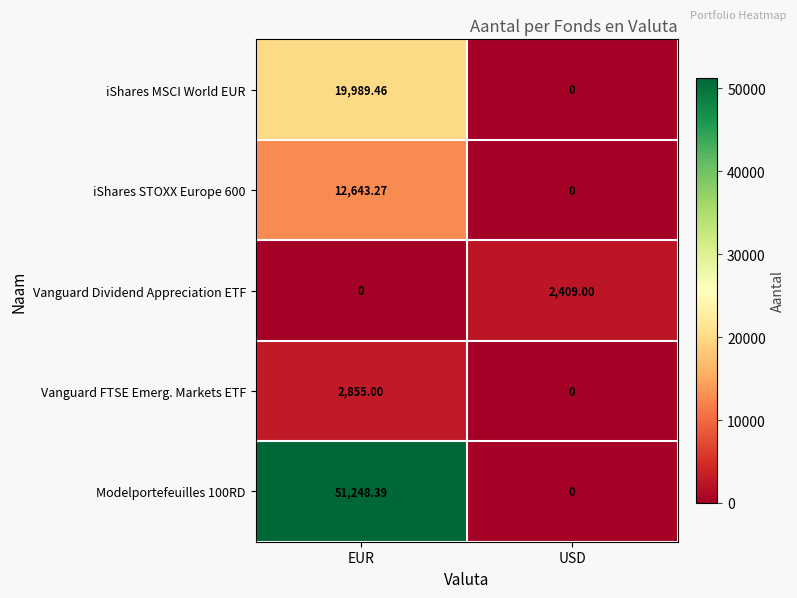

At which category does the chart reach its peak across all series?

EUR